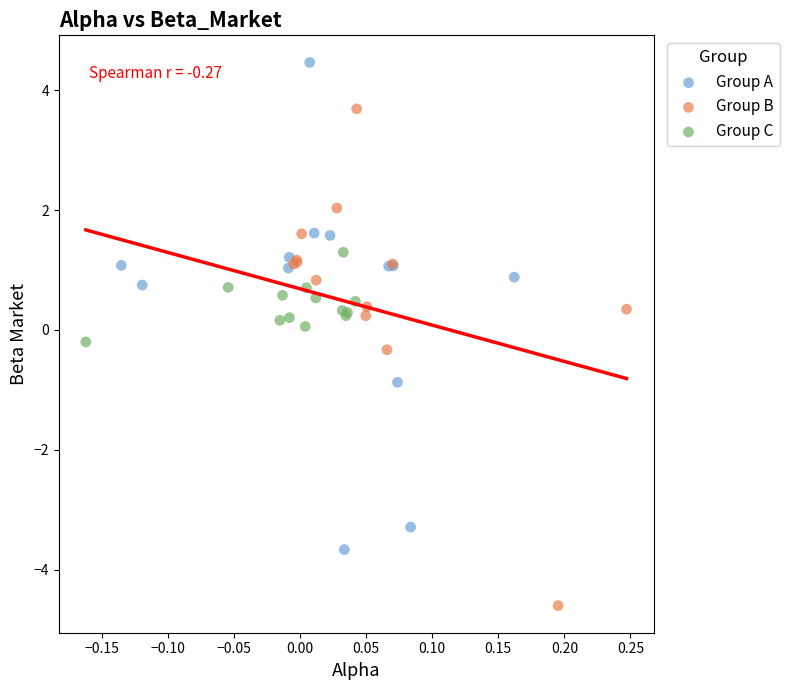

Which series reaches the minimum Y coordinate?

Group B